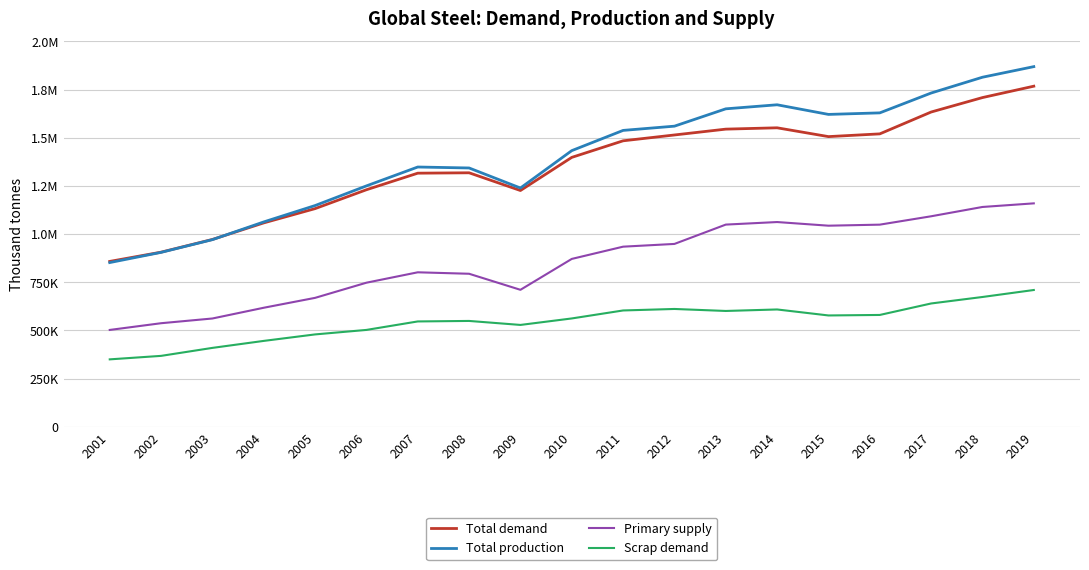

Where is the first local maximum for Scrap demand?

2008